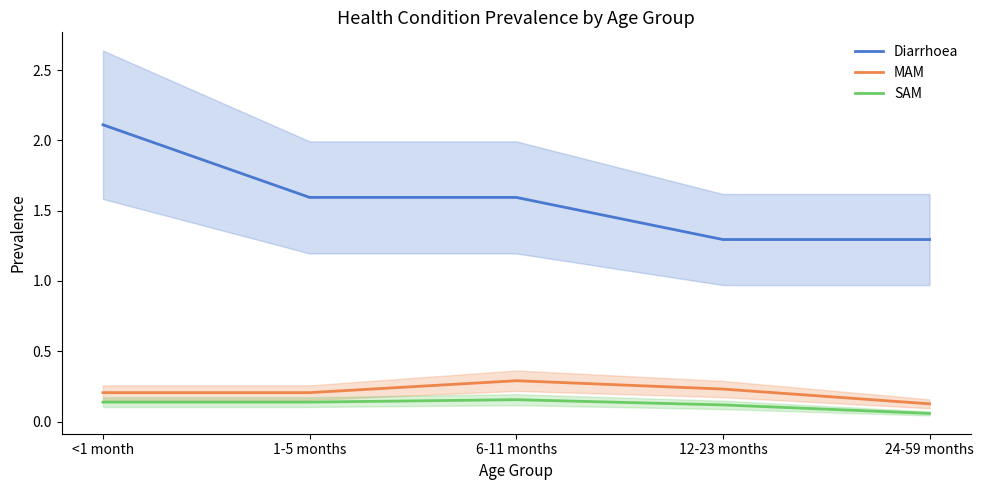

At how many categories does at least one series exceed 0?

5